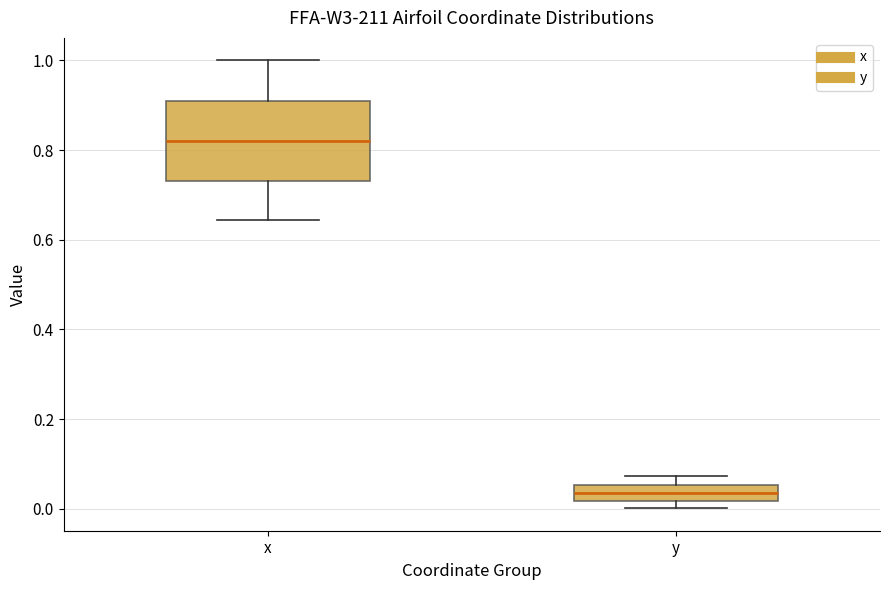

Which box is the tallest, from its lower edge to its upper edge?

x